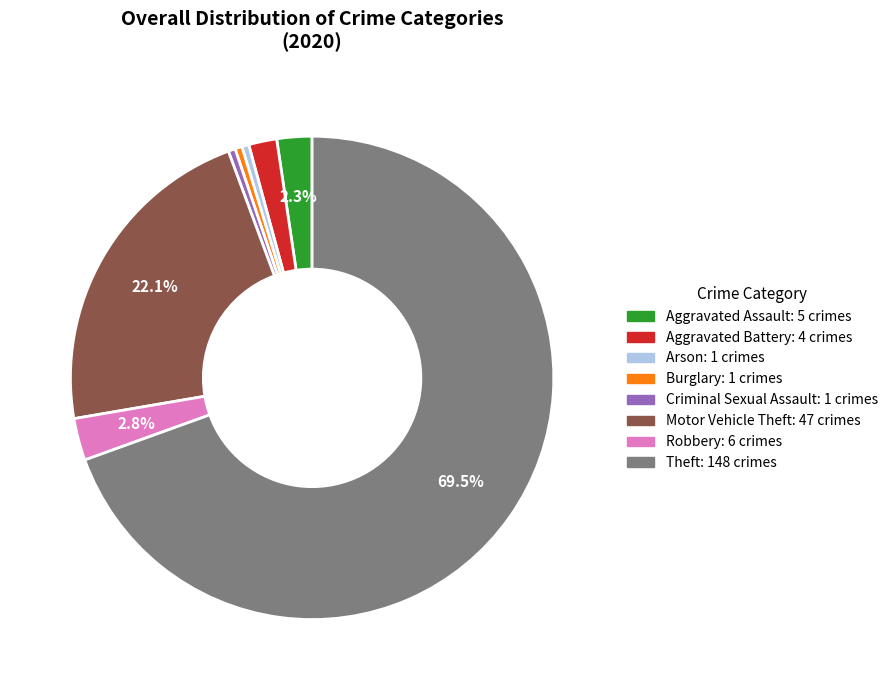

The Arson slice represents 0% of the pie. True or false?

True